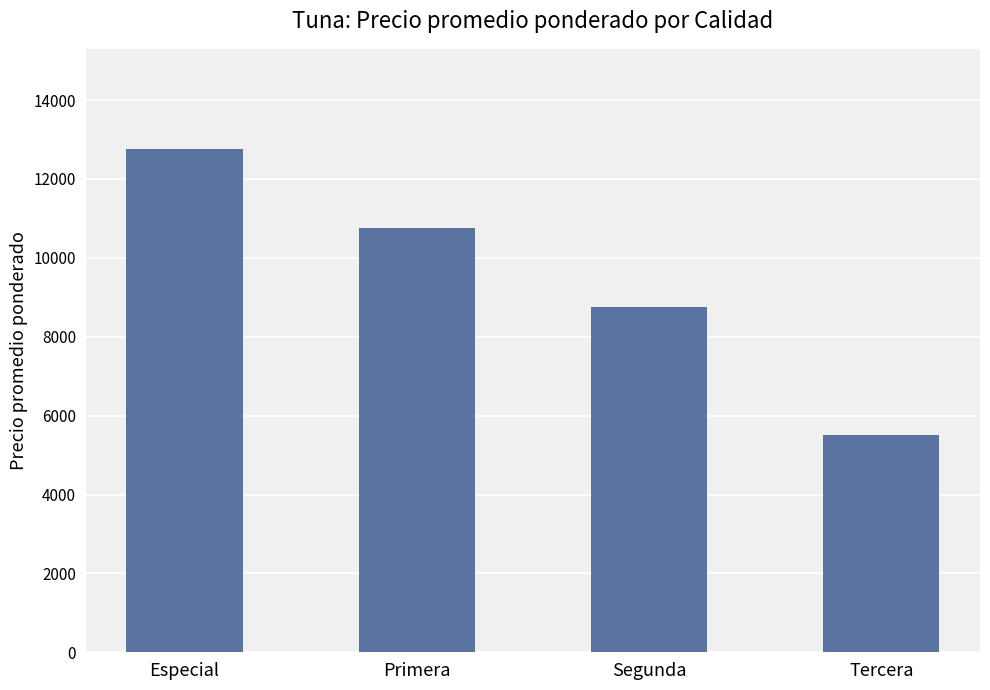

True or false: the data shows 14792 at Primera.

False